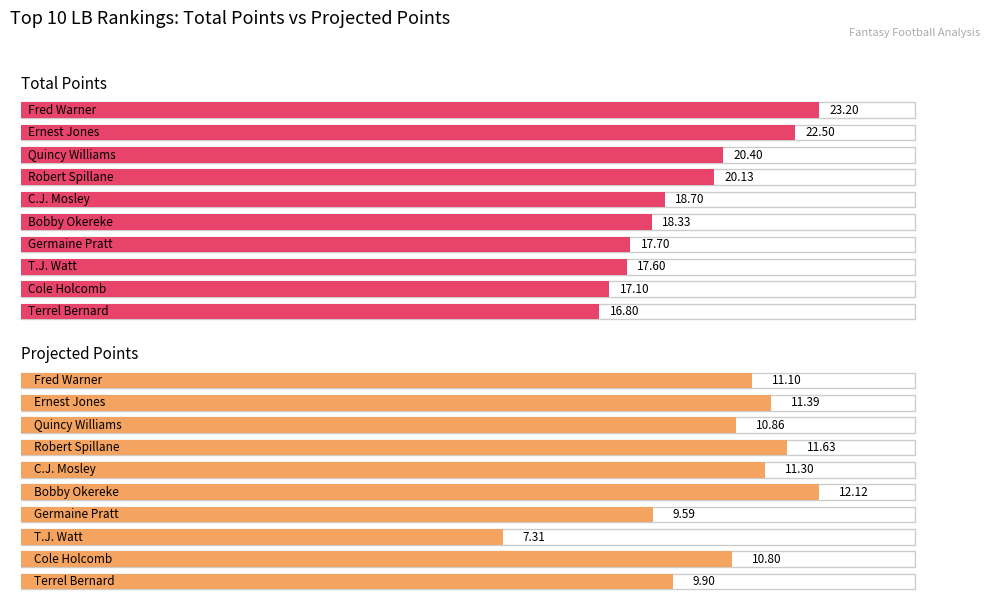

What is the difference between the maximum and second lowest values in the PlayerWeekProjectedPts series?

2.5